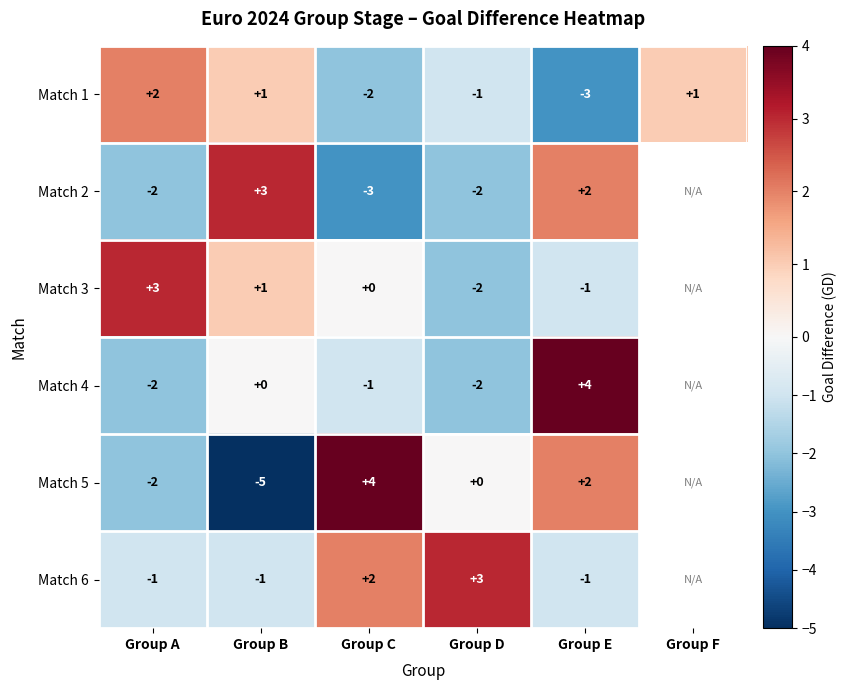

What is the difference between the second highest and second lowest values in the Match 1 series?

3